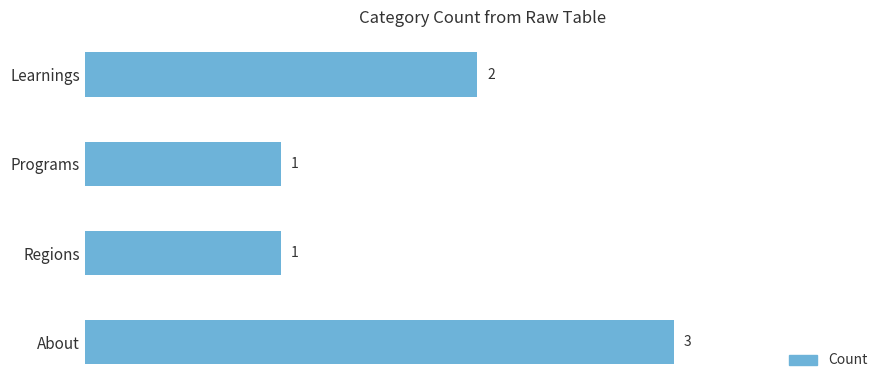

Between Regions and Learnings, which is larger?

Learnings